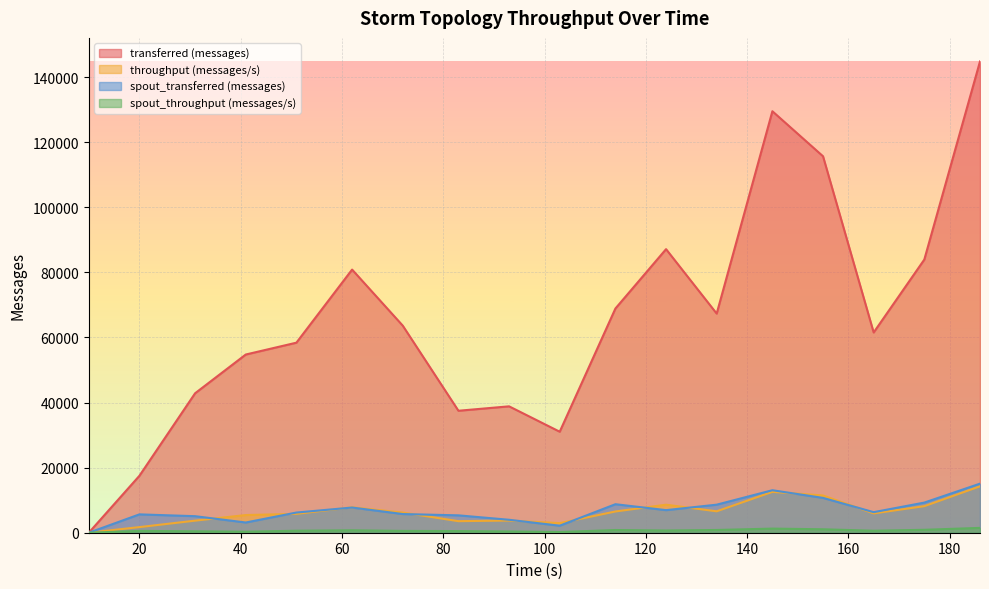

How many positive values does the spout_throughput (messages/s) series have?

17